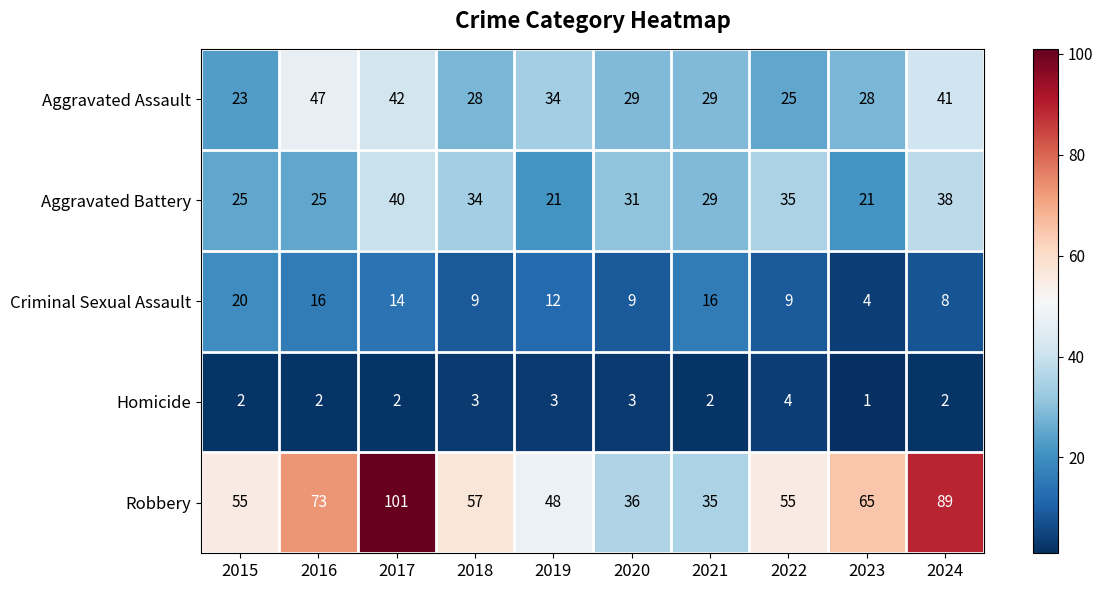

True or false: Robbery has a value of 29 at 2024.

False